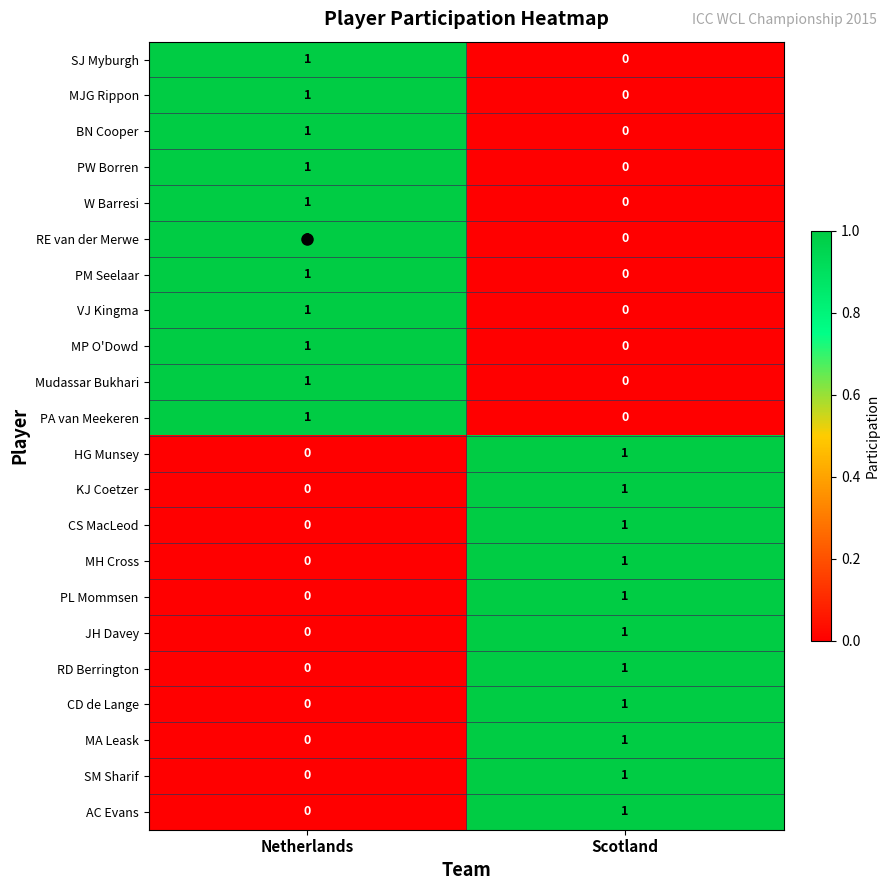

At which label is KJ Coetzer closest to 0?

Netherlands